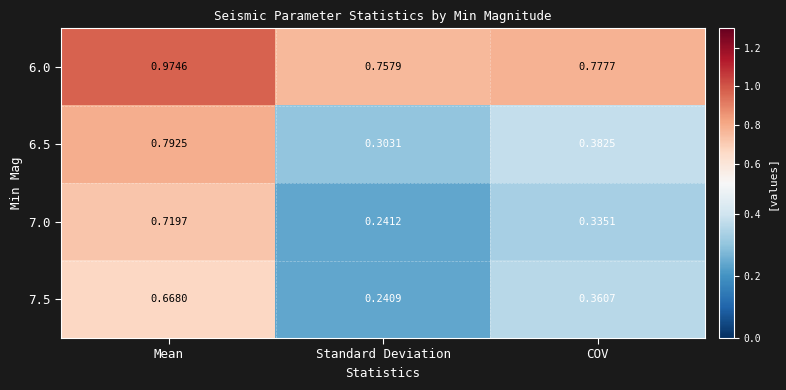

Rank the categories by 7.5 value from lowest to highest.

Standard Deviation, COV, Mean